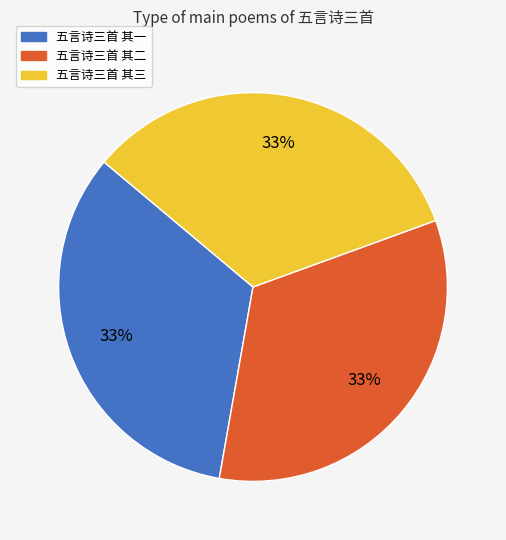

To the nearest percent, what portion does 五言诗三首 其三 represent?

33%